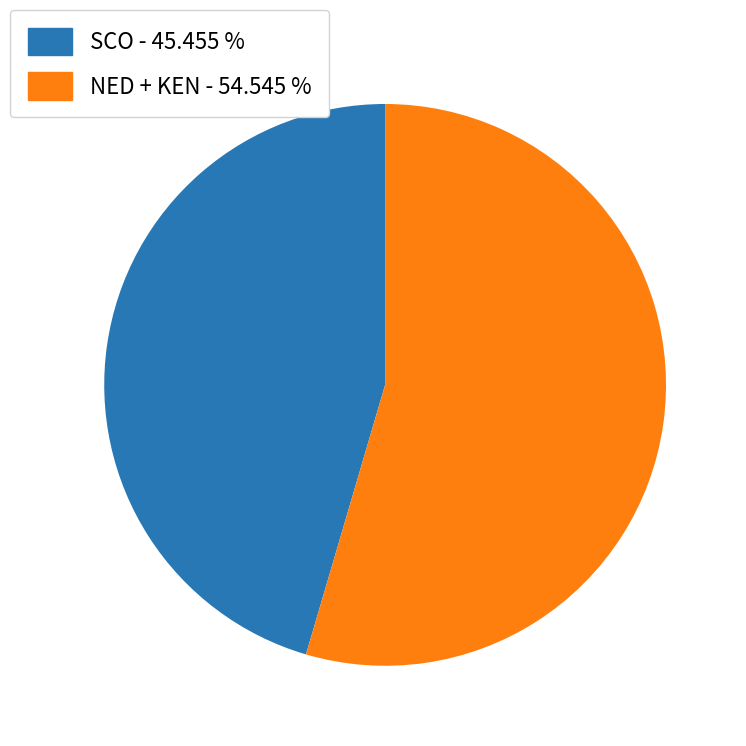

Does any single category account for the majority?

Yes